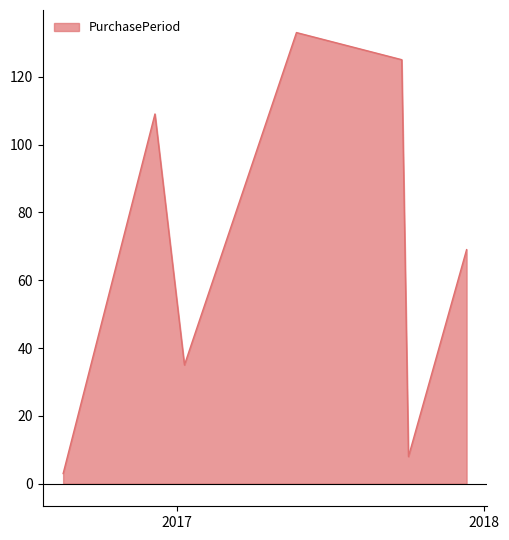

What is the sum of all values?

482